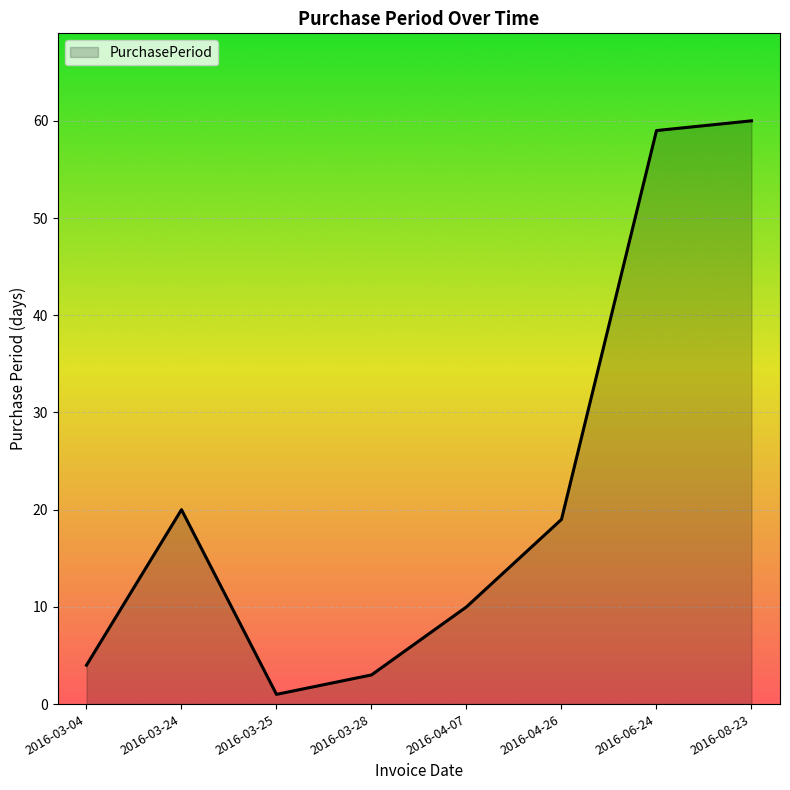

Where does the data first go above 19?

2016-03-24